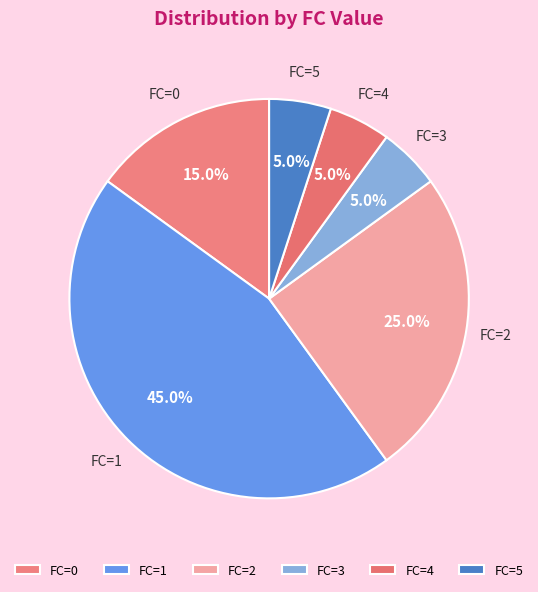

Is the sum of FC=1 and FC=0 greater than half?

Yes